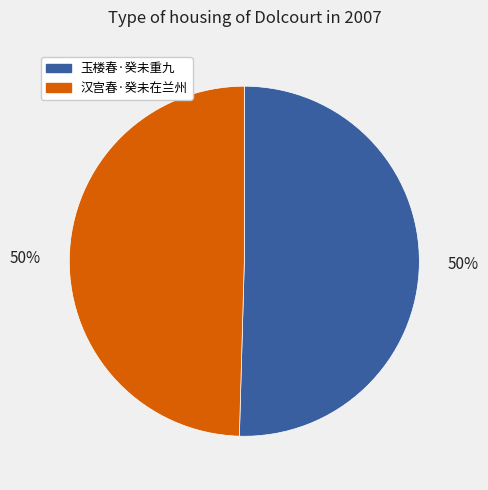

How many slices are in this pie chart?

2